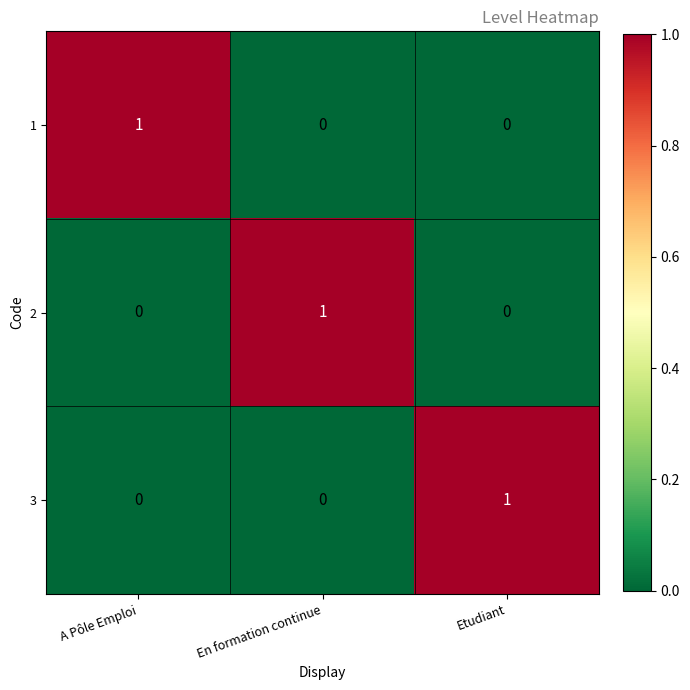

How many 3 values are between 0 and 1?

3